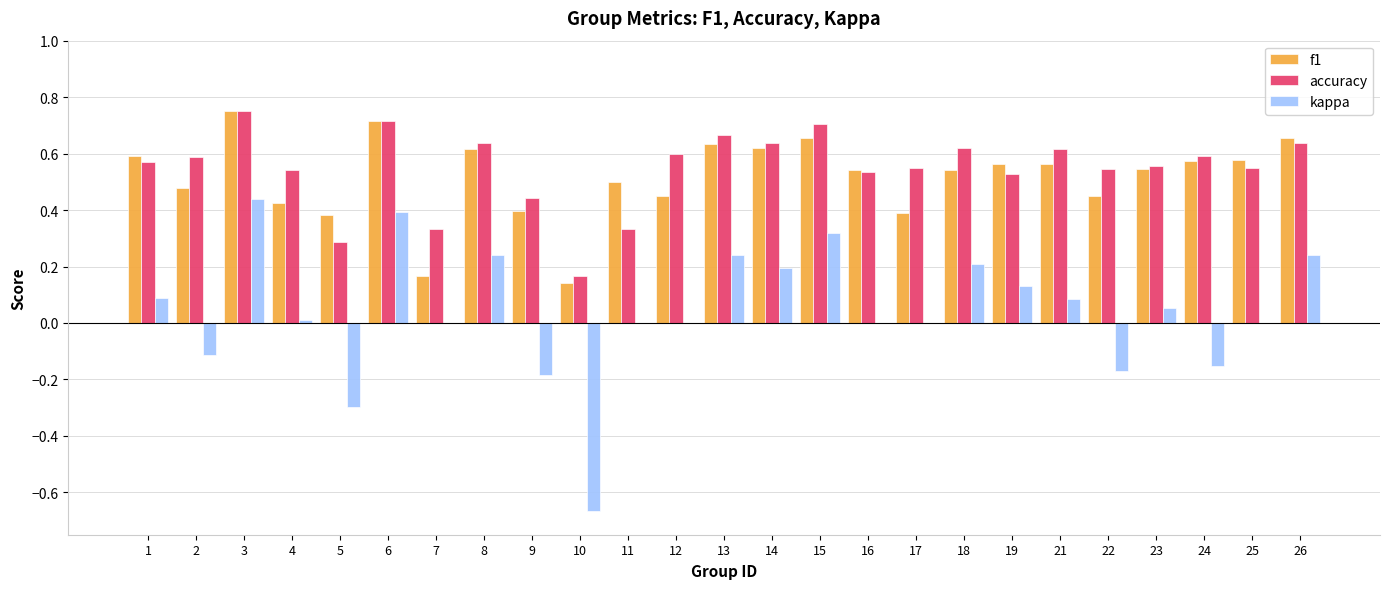

How many accuracy values are between 0 and 1?

25